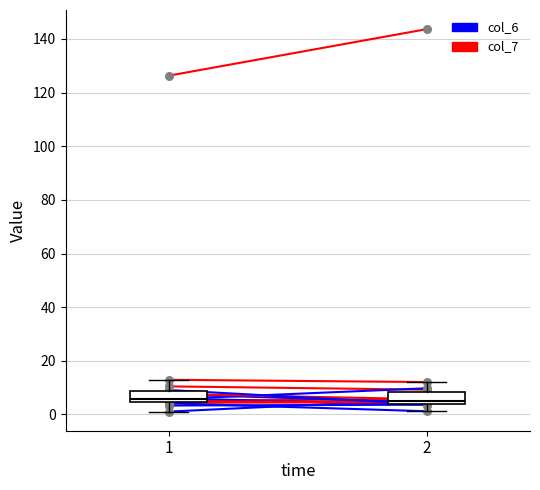

Which series has the largest Y range (max minus min)?

col_7